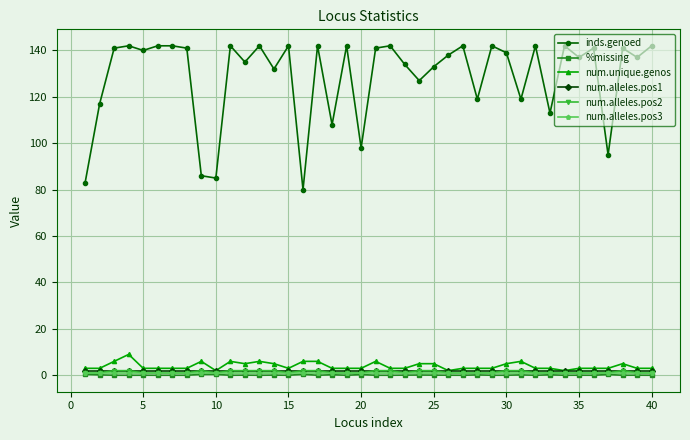

Count the number of categories in the chart.

40